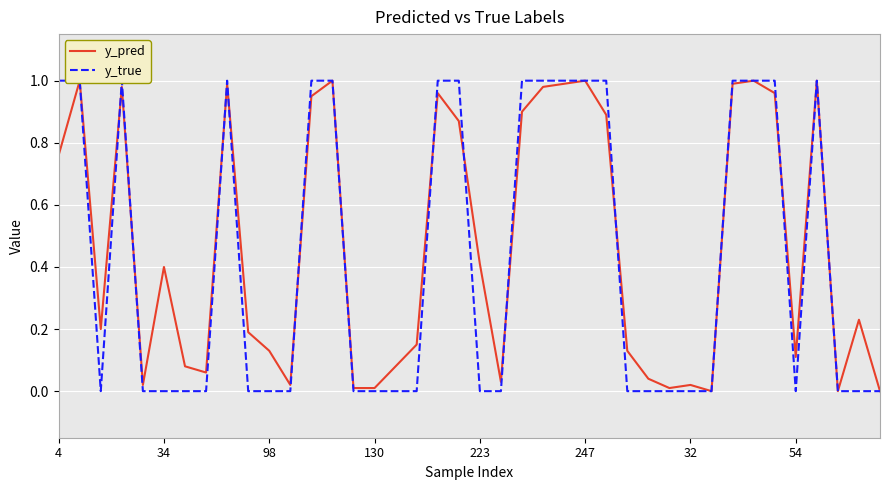

Is the value of y_pred at 14 greater than the value of y_true at 32?

Yes